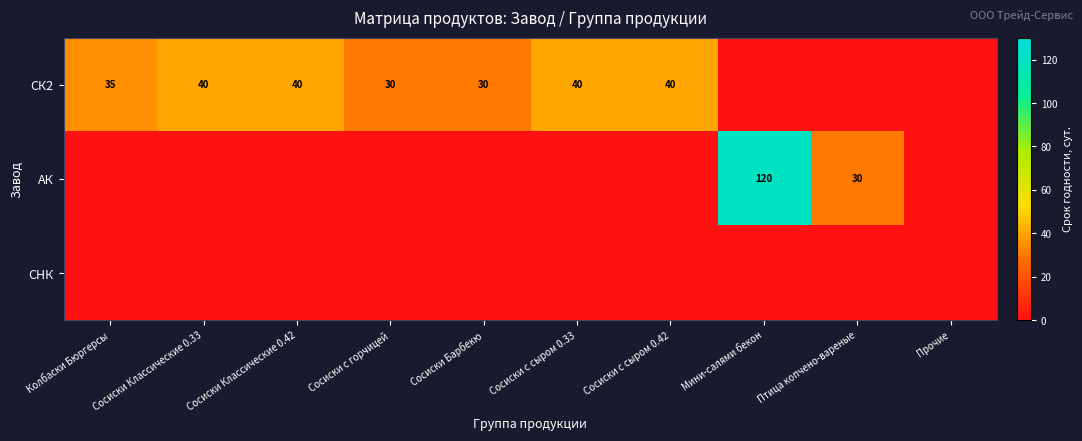

Which category has the highest value in the АК series?

Мини-салями бекон